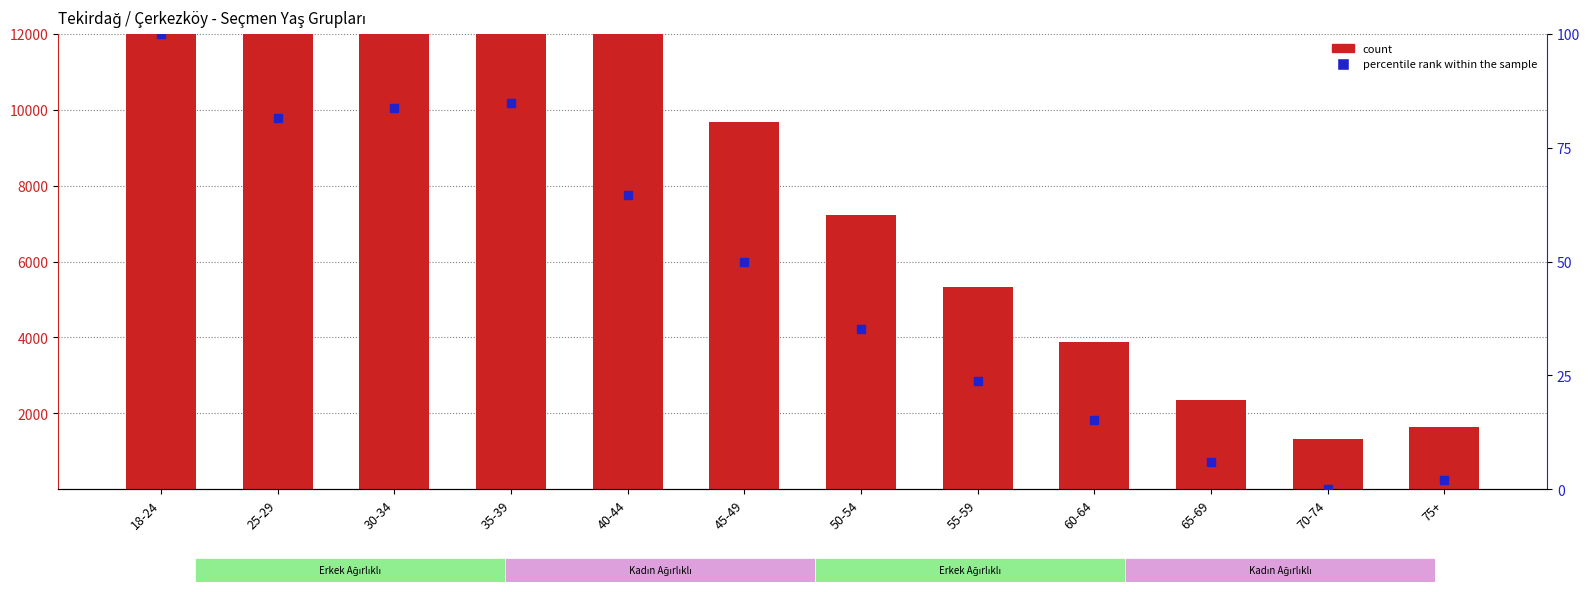

What is the highest value of the count series?

18046.0